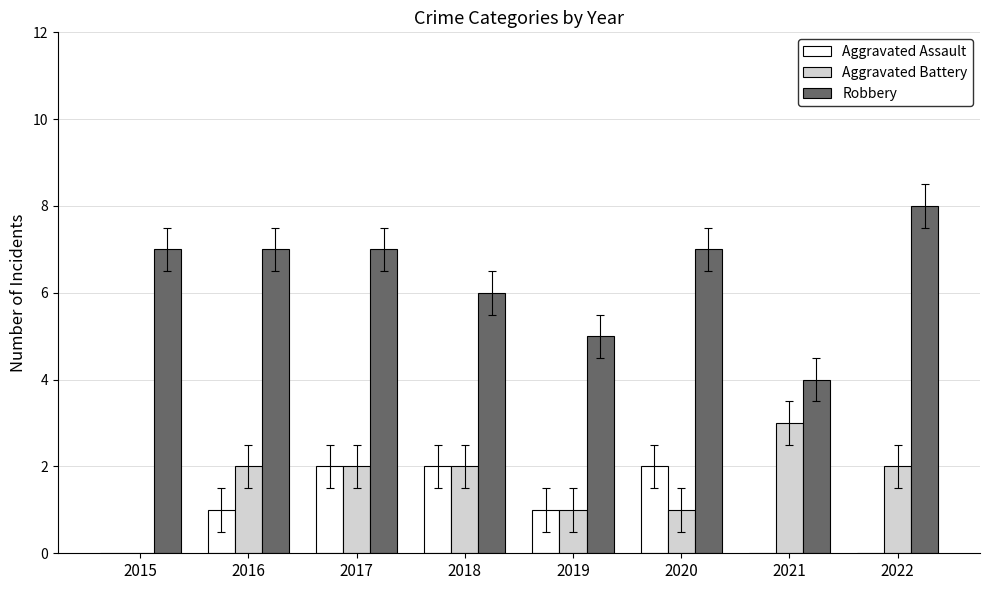

Reading right to left, what are all the values shown in this chart?

Aggravated Assault: 2022=0	2021=0	2020=2	2019=1	2018=2	2017=2	2016=1	2015=0
Aggravated Battery: 2022=2	2021=3	2020=1	2019=1	2018=2	2017=2	2016=2	2015=0
Robbery: 2022=8	2021=4	2020=7	2019=5	2018=6	2017=7	2016=7	2015=7